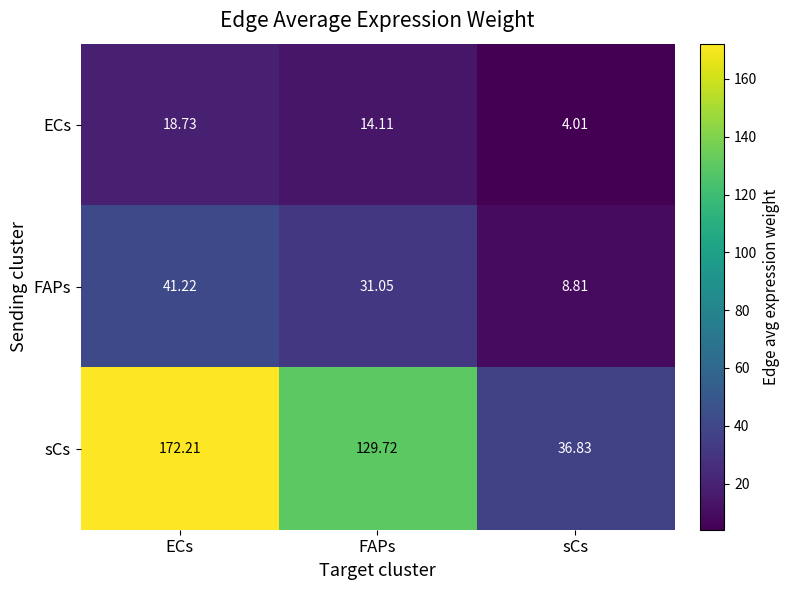

List the series in order of their peak value, highest first.

sCs, FAPs, ECs